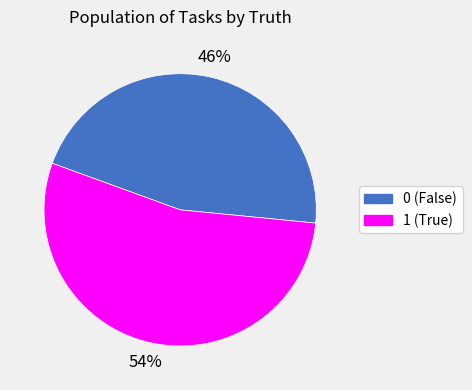

How many segments does this pie chart have?

2